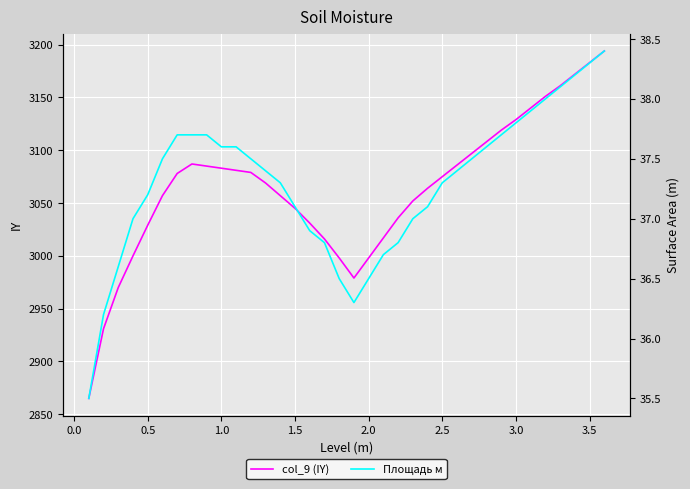

What is the highest value of the col_9 (IY) series?

3194